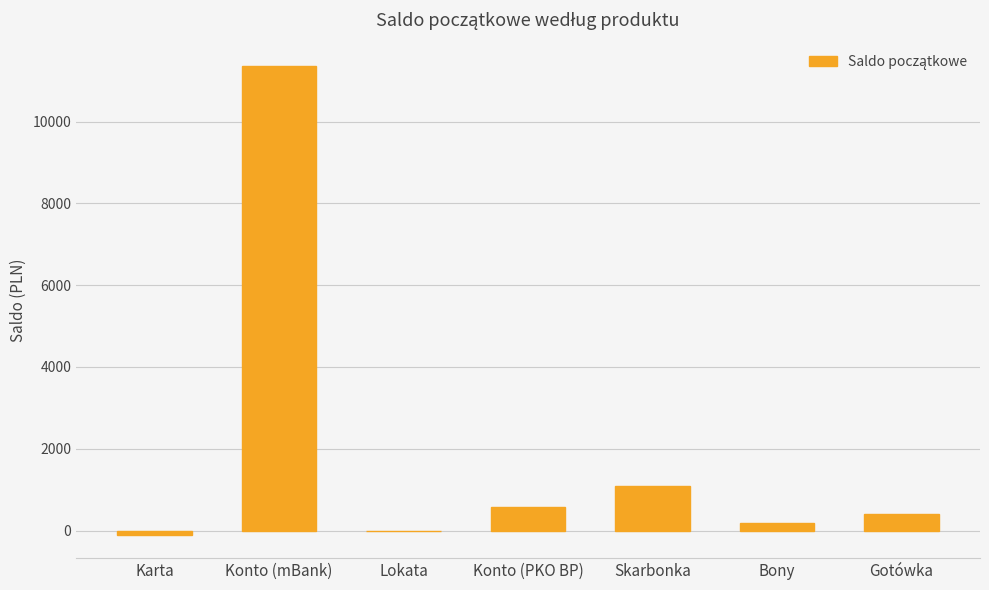

Reading left to right, transcribe all the data shown in this chart.

Karta=-102.0	Konto (mBank)=11357.4	Lokata=0.0	Konto (PKO BP)=568.5	Skarbonka=1086.0	Bony=195.5	Gotówka=393.0